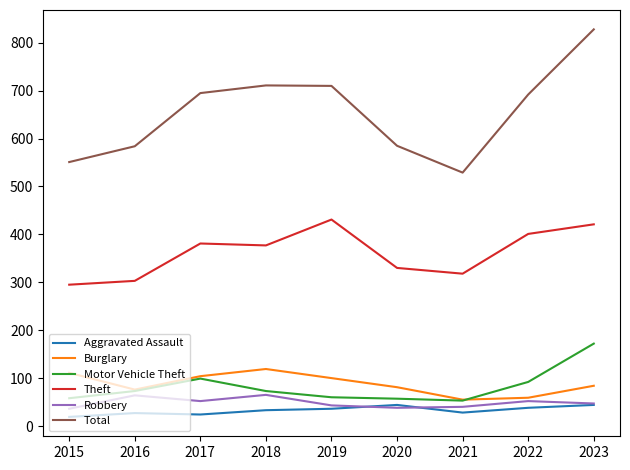

What is the lowest value of the Motor Vehicle Theft series?

53